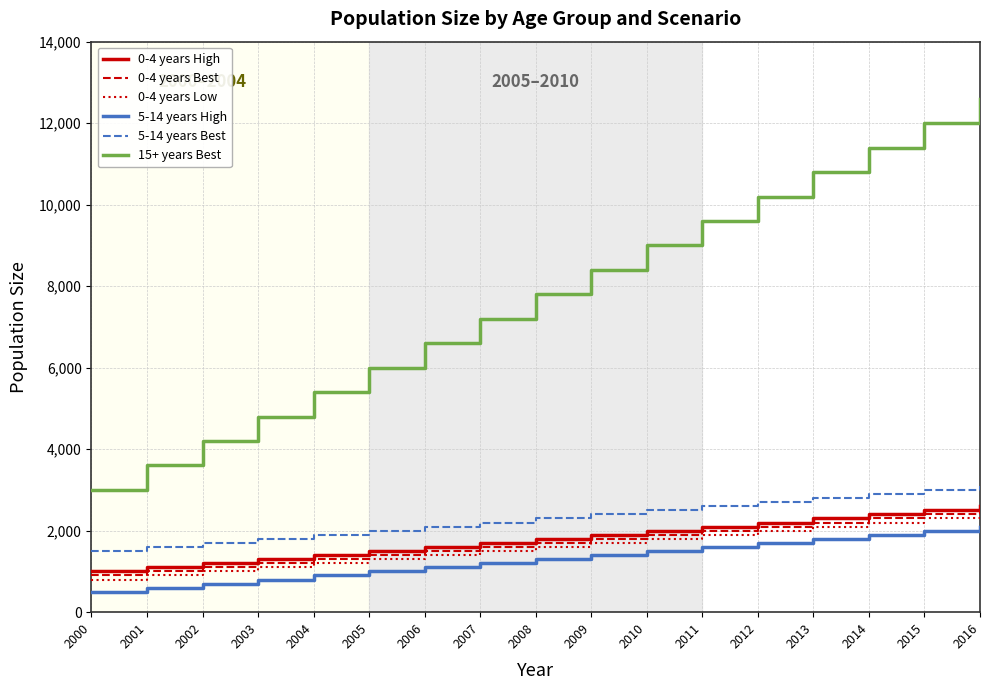

Reading left to right, what are all the values shown in this chart?

0-4 years High: 2000=1000	2001=1100	2002=1200	2003=1300	2004=1400	2005=1500	2006=1600	2007=1700	2008=1800	2009=1900	2010=2000	2011=2100	2012=2200	2013=2300	2014=2400	2015=2500	2016=2600
0-4 years Best: 2000=900	2001=1000	2002=1100	2003=1200	2004=1300	2005=1400	2006=1500	2007=1600	2008=1700	2009=1800	2010=1900	2011=2000	2012=2100	2013=2200	2014=2300	2015=2400	2016=2500
0-4 years Low: 2000=800	2001=900	2002=1000	2003=1100	2004=1200	2005=1300	2006=1400	2007=1500	2008=1600	2009=1700	2010=1800	2011=1900	2012=2000	2013=2100	2014=2200	2015=2300	2016=2400
5-14 years High: 2000=500	2001=600	2002=700	2003=800	2004=900	2005=1000	2006=1100	2007=1200	2008=1300	2009=1400	2010=1500	2011=1600	2012=1700	2013=1800	2014=1900	2015=2000	2016=2100
5-14 years Best: 2000=1500	2001=1600	2002=1700	2003=1800	2004=1900	2005=2000	2006=2100	2007=2200	2008=2300	2009=2400	2010=2500	2011=2600	2012=2700	2013=2800	2014=2900	2015=3000	2016=3100
15+ years Best: 2000=3000	2001=3600	2002=4200	2003=4800	2004=5400	2005=6000	2006=6600	2007=7200	2008=7800	2009=8400	2010=9000	2011=9600	2012=10200	2013=10800	2014=11400	2015=12000	2016=12600